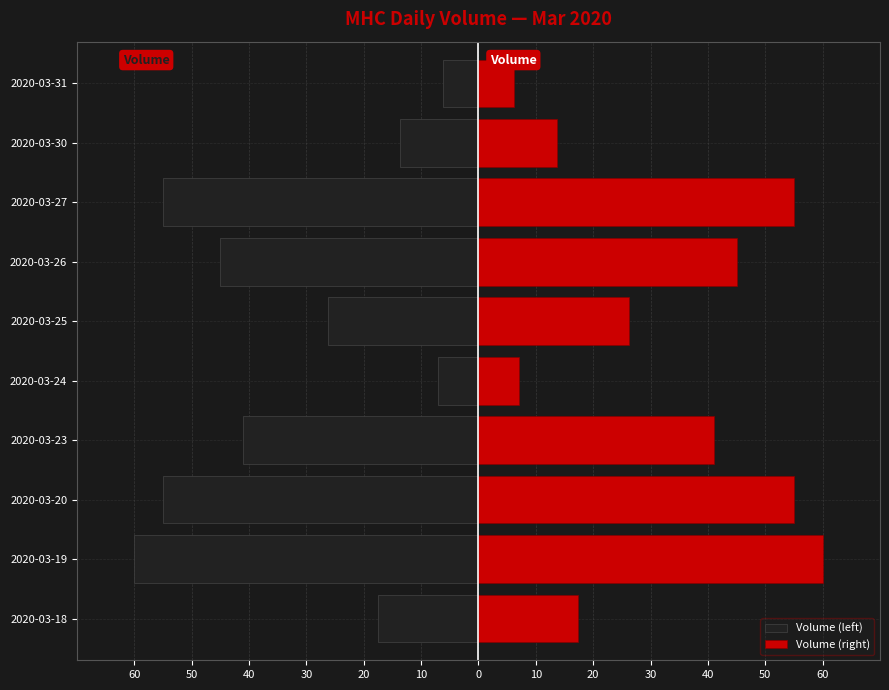

The value of Volume (right) at 2020-03-31 is 6.2. True or false?

True